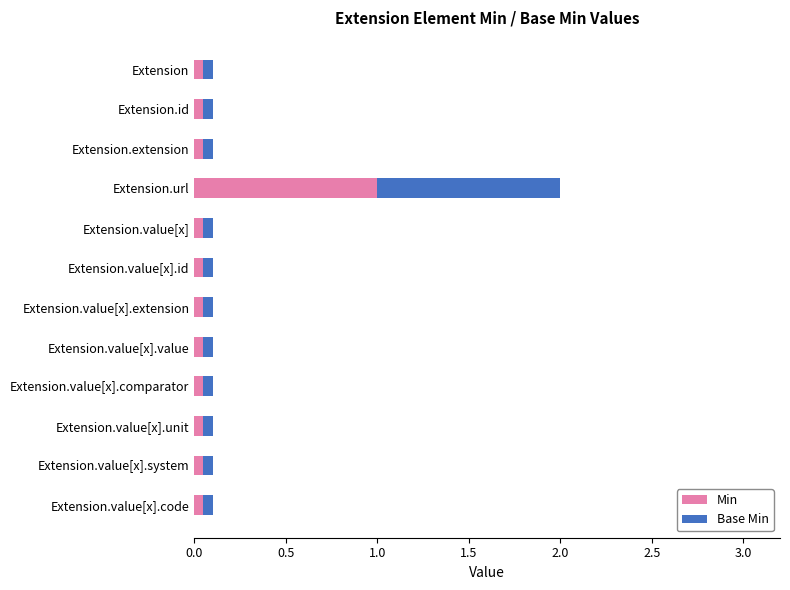

At which category is the sum across all series the highest?

Extension.url